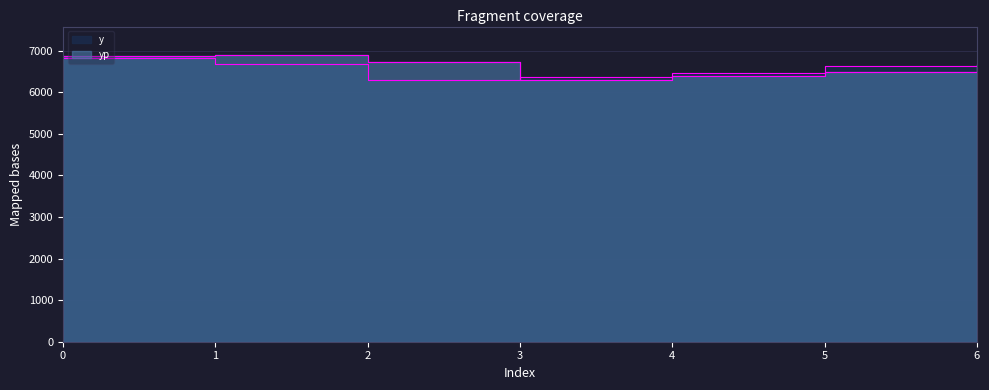

In y, how many points are lower than both neighbors (excluding endpoints)?

1